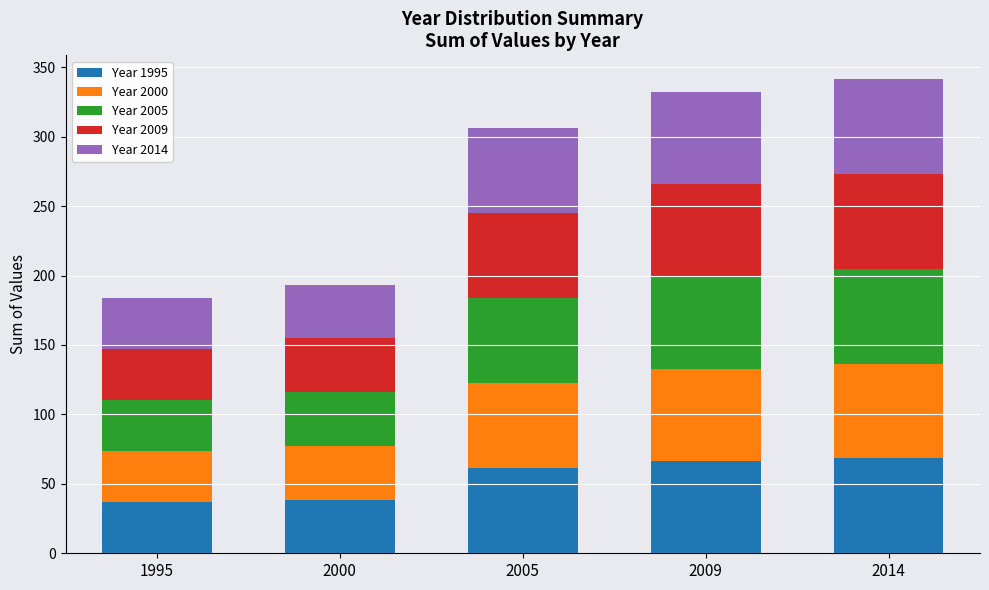

What is the highest value of the Year 1995 series?

68.3